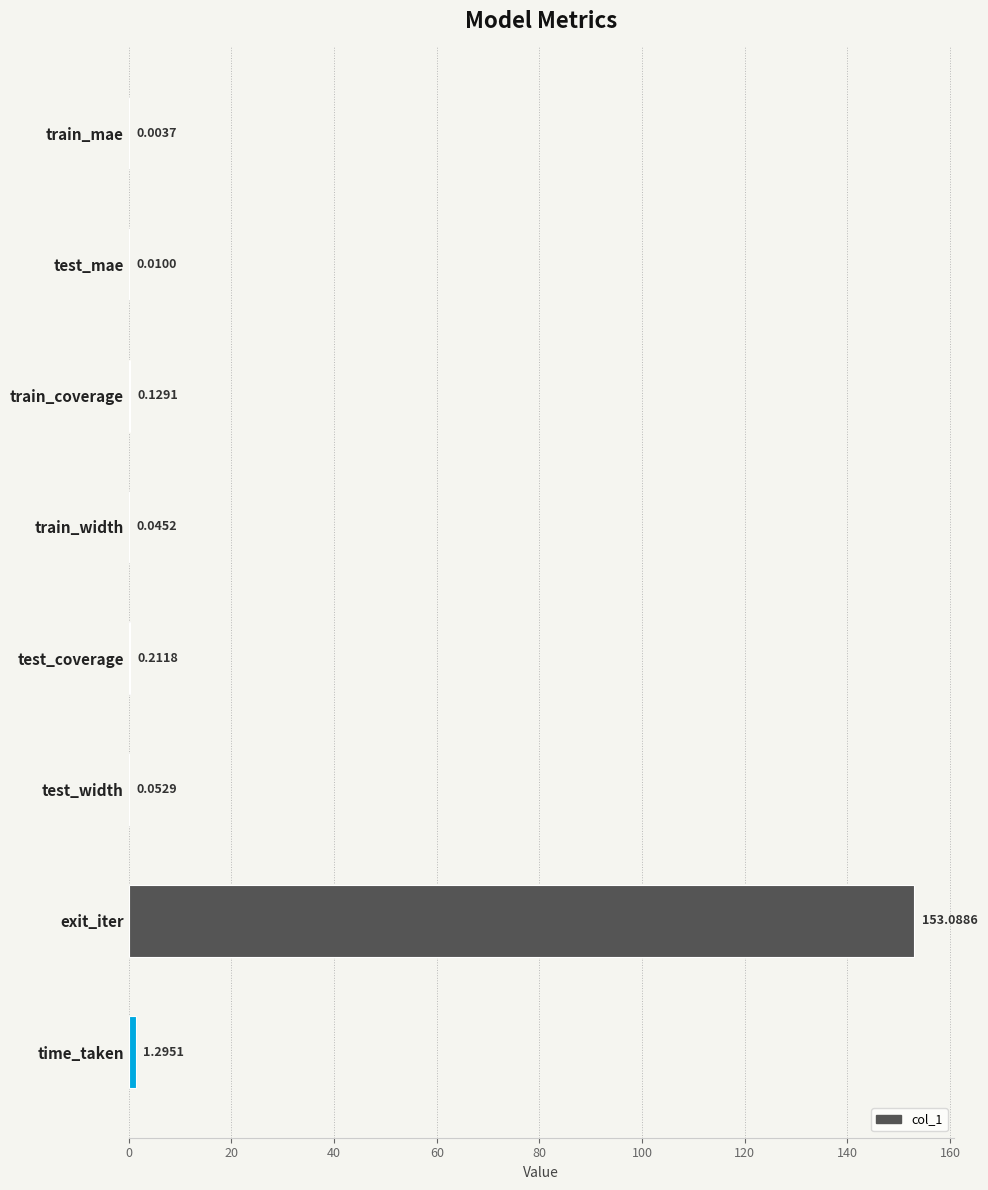

Where is the data nearest to the value 76?

time_taken